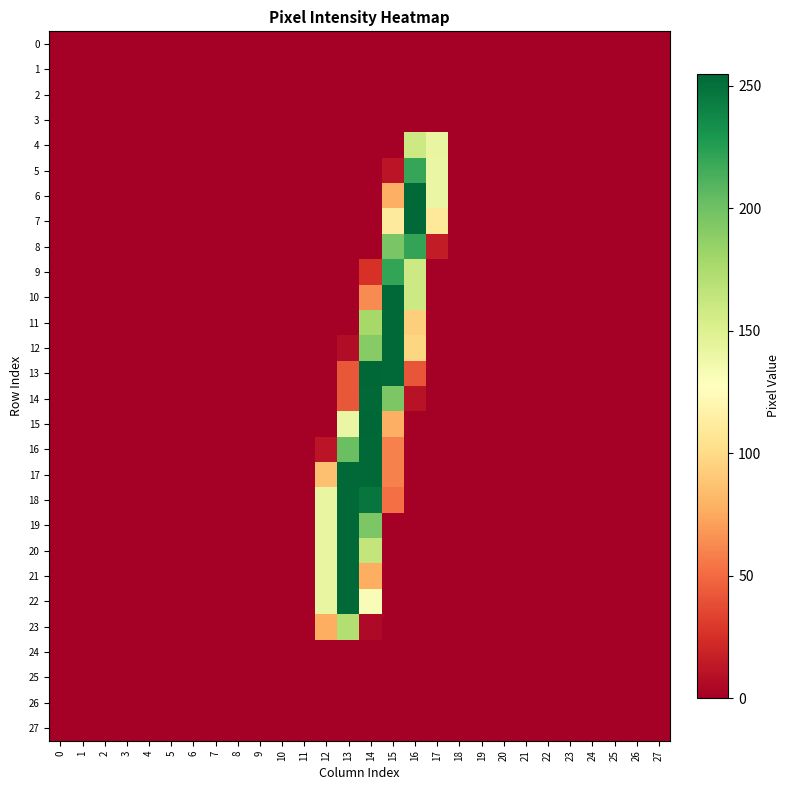

Which has a higher value, 15 or 6?

15